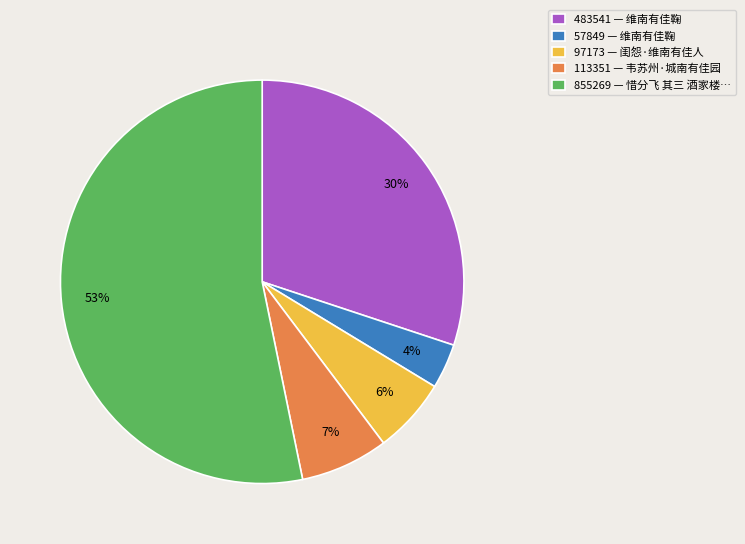

Which category accounts for the majority?

855269 — 惜分飞 其三 酒家楼…